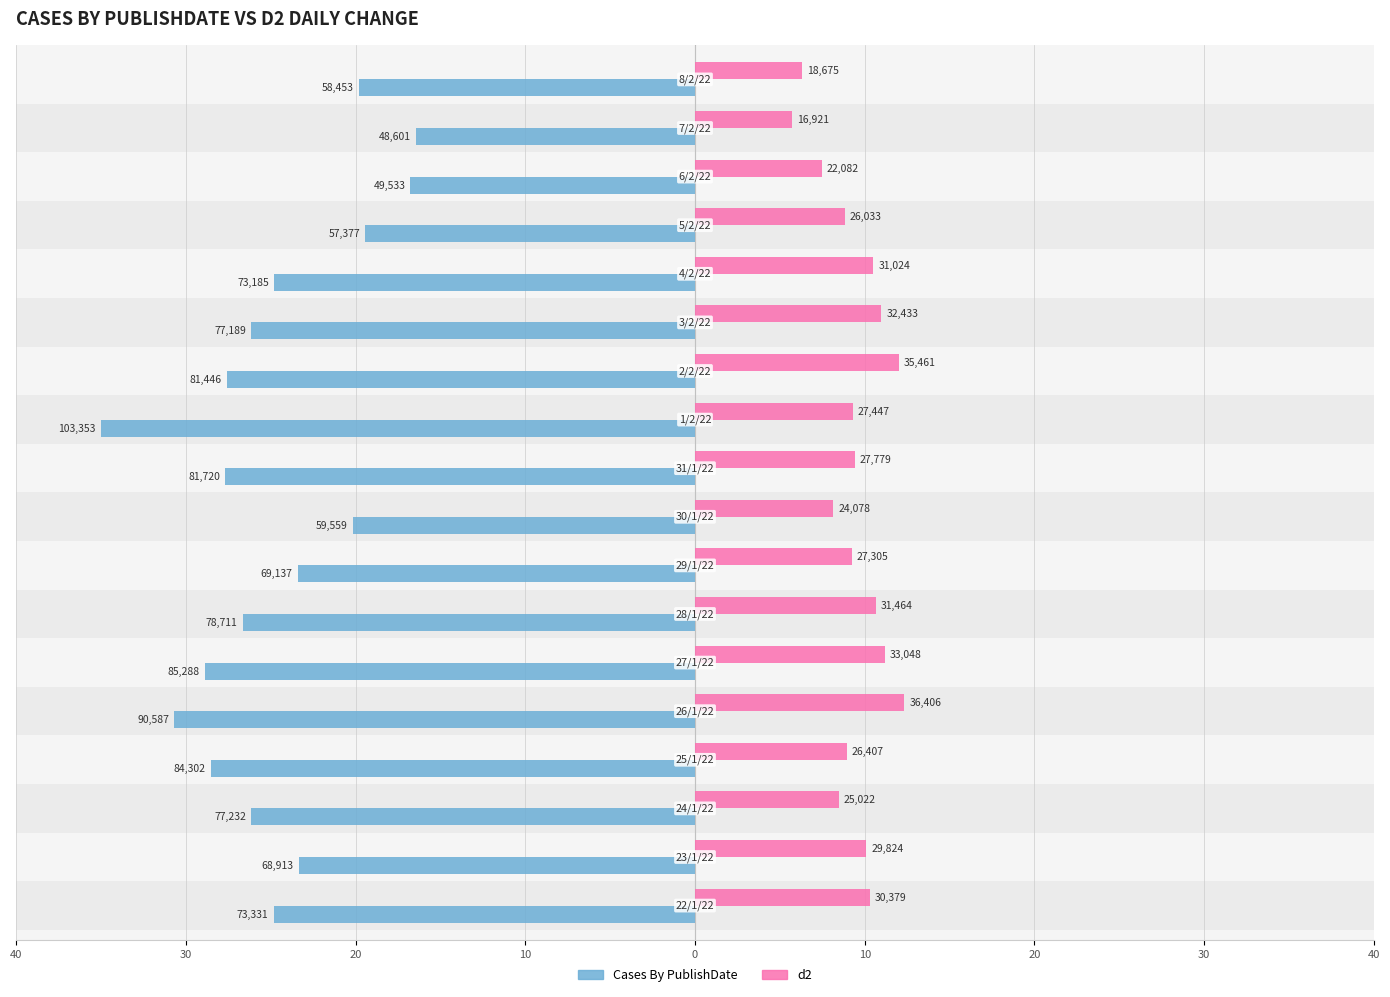

What is the difference between the highest and lowest values at 40?

35.1